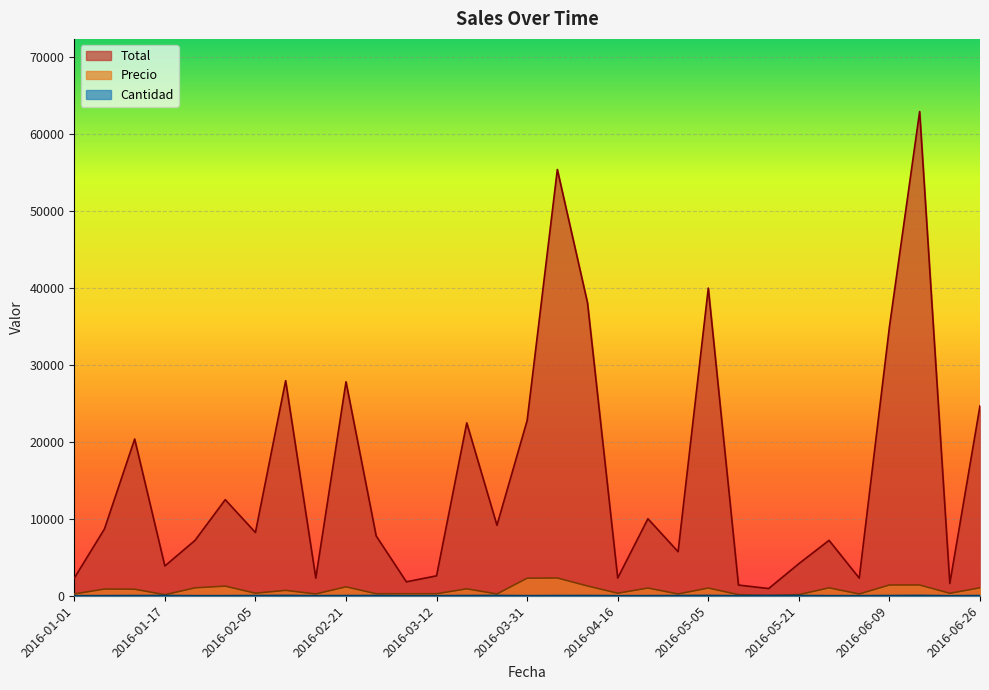

What is the label of the 2nd point from the left?

2016-01-07